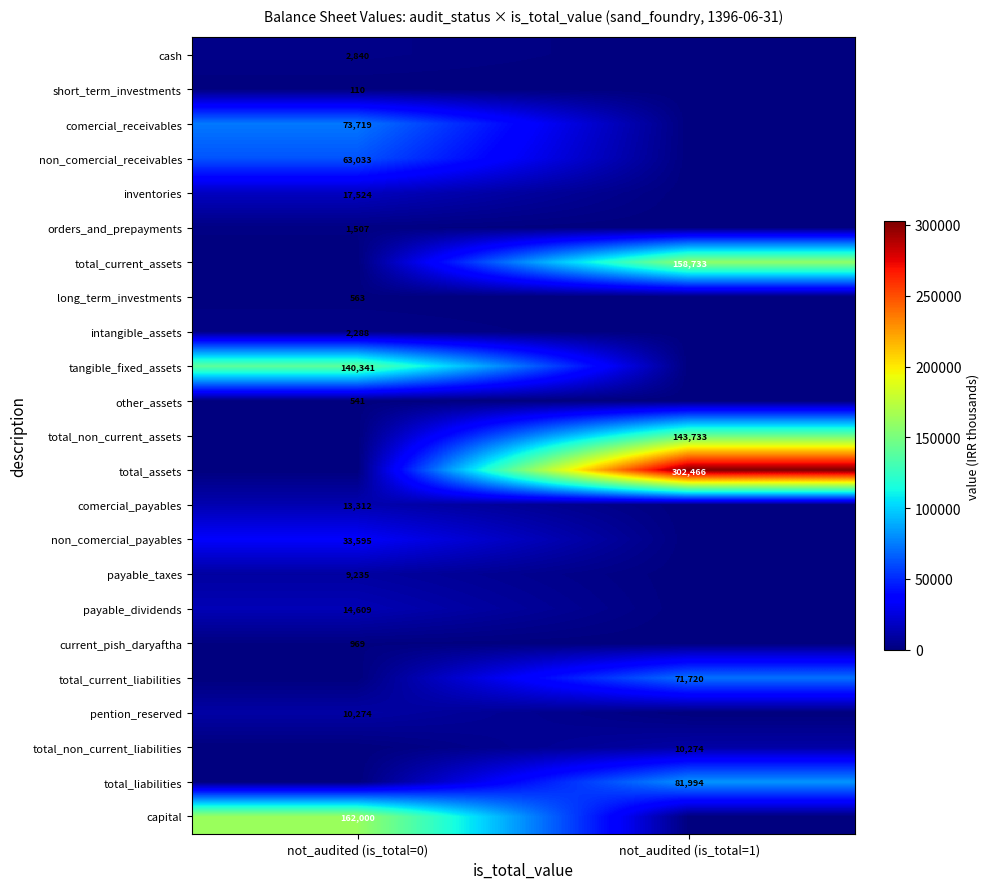

True or false: cash has a value of 1083 at not_audited (is_total=0).

False